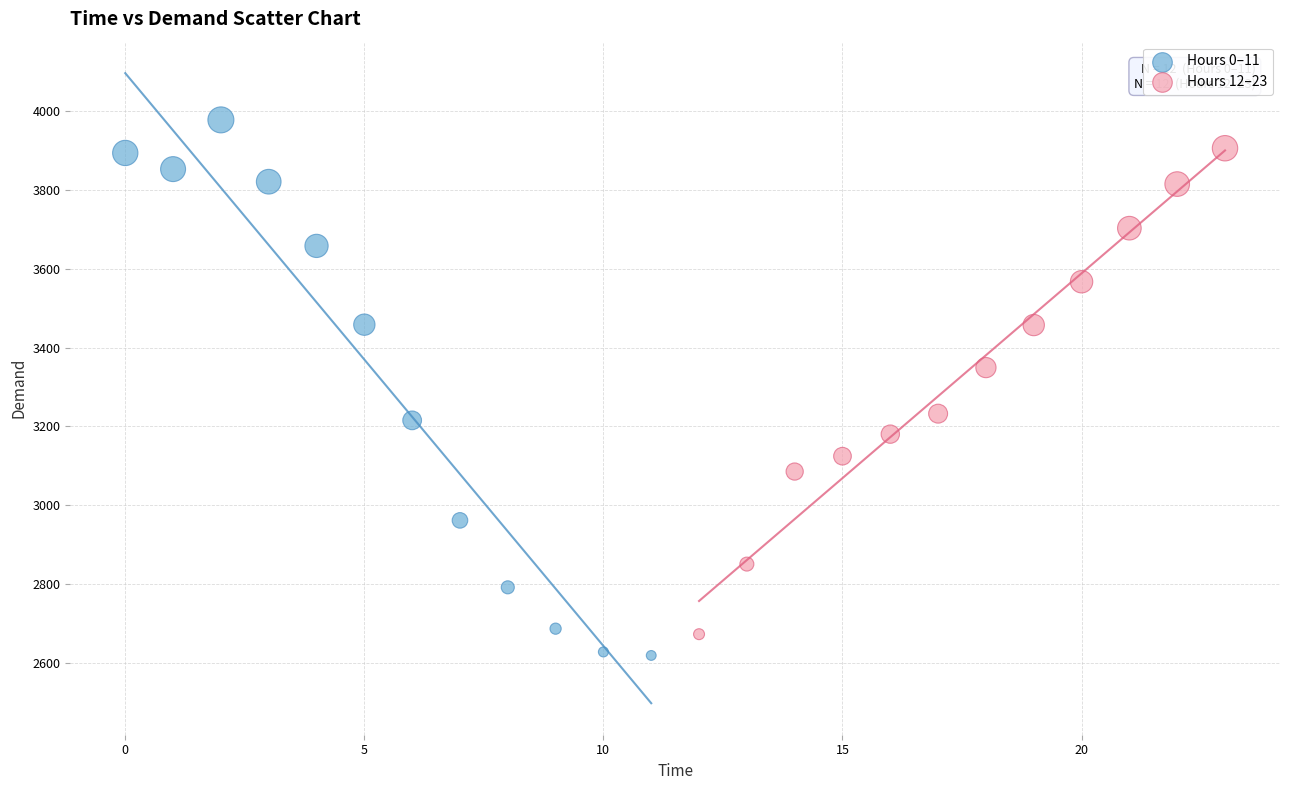

Which series has the widest spread of Y values?

Hours 0–11